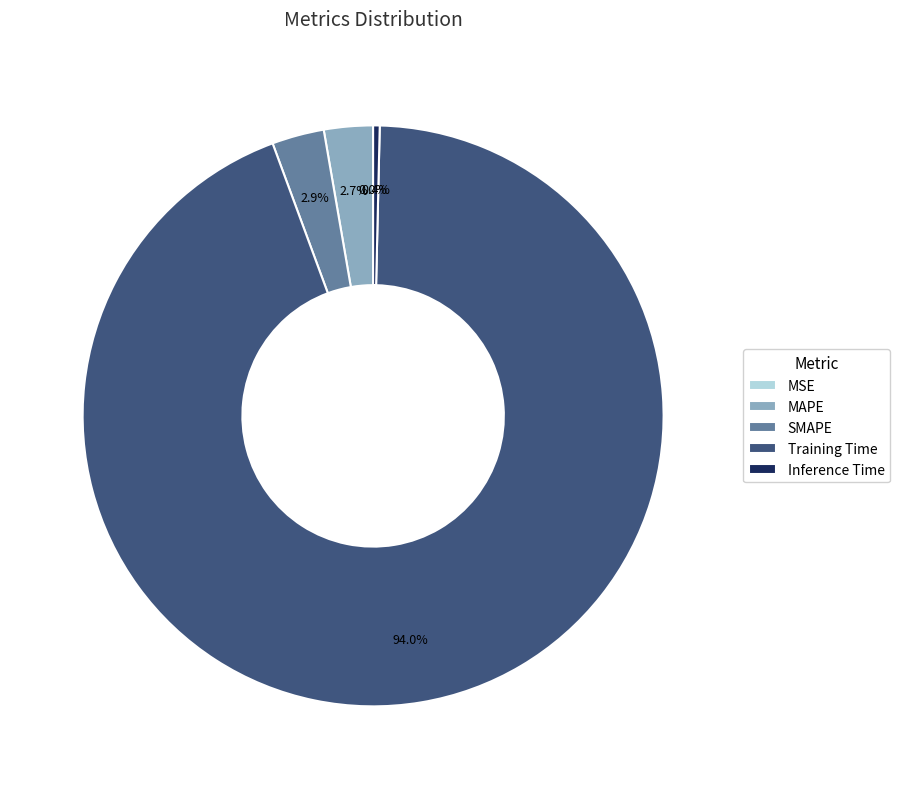

What percentage is NOT represented by SMAPE?

97.1%